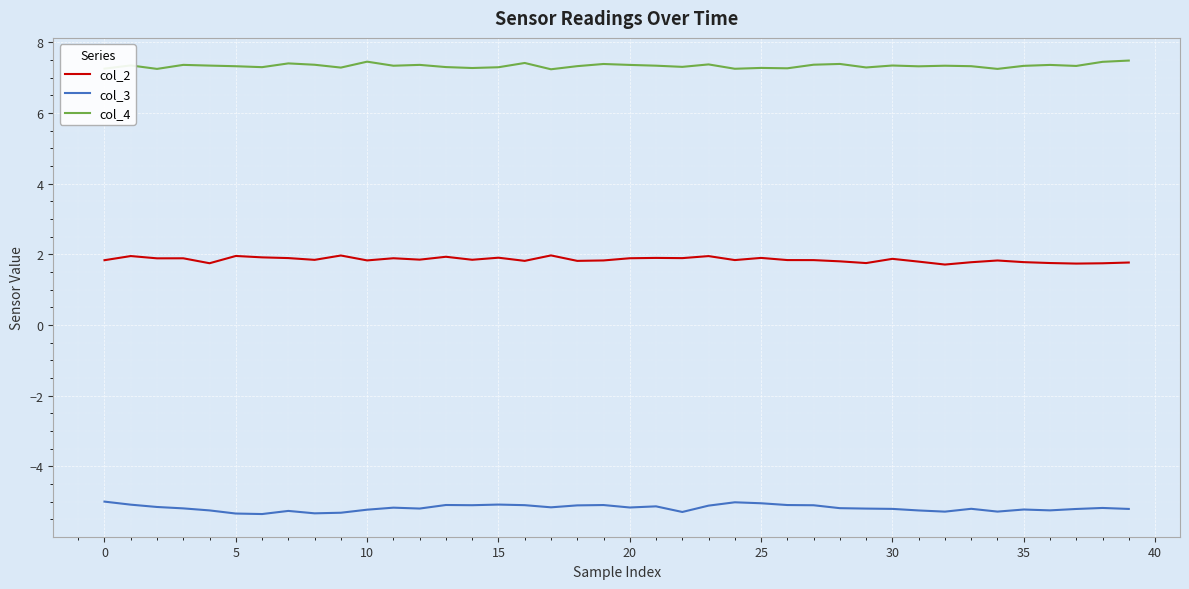

Count the number of data series in this chart.

3